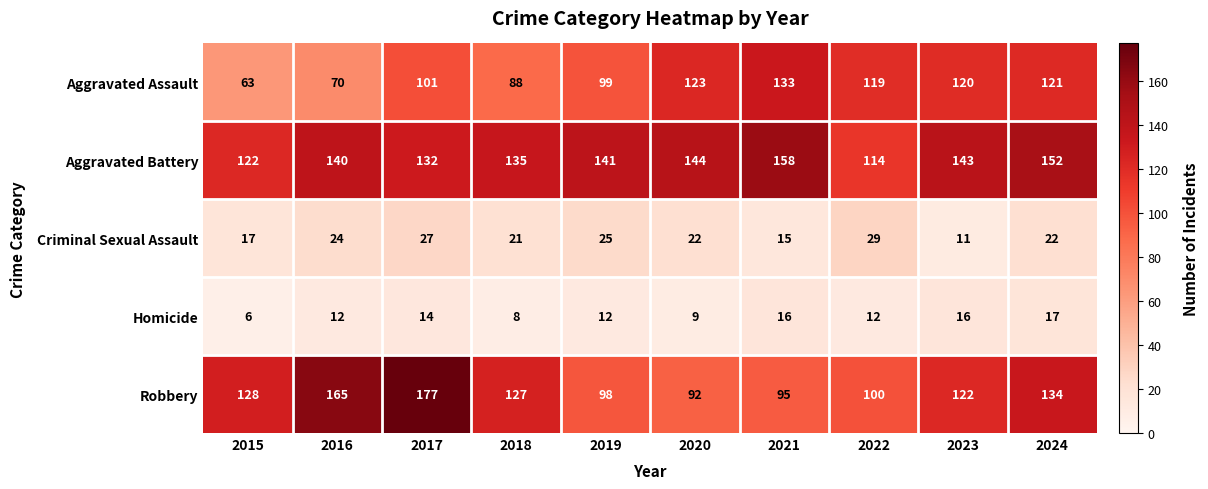

How many values in the Aggravated Battery series are below 141?

5